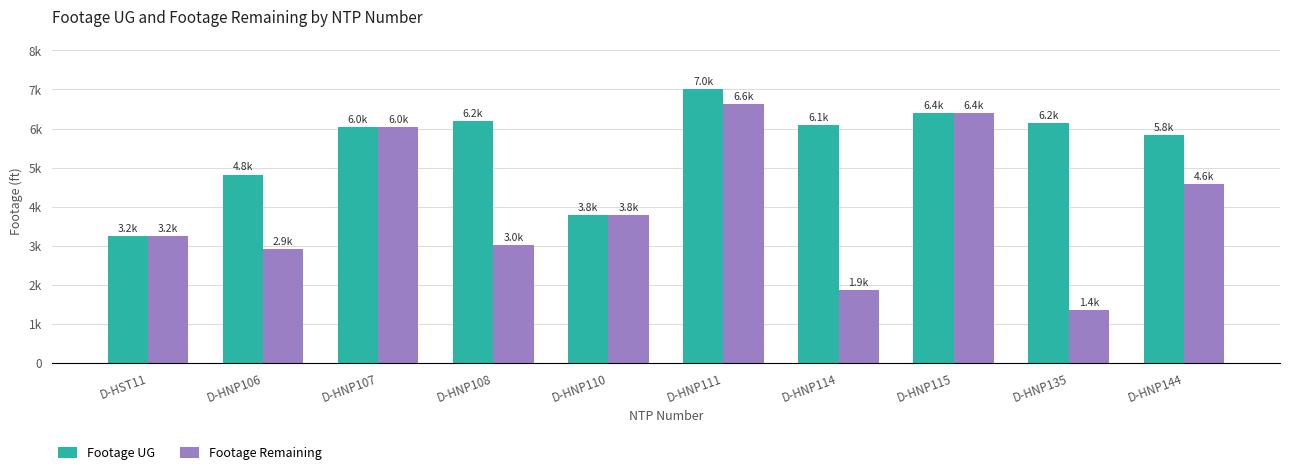

What are all the series names shown in the legend?

Footage UG, Footage Remaining